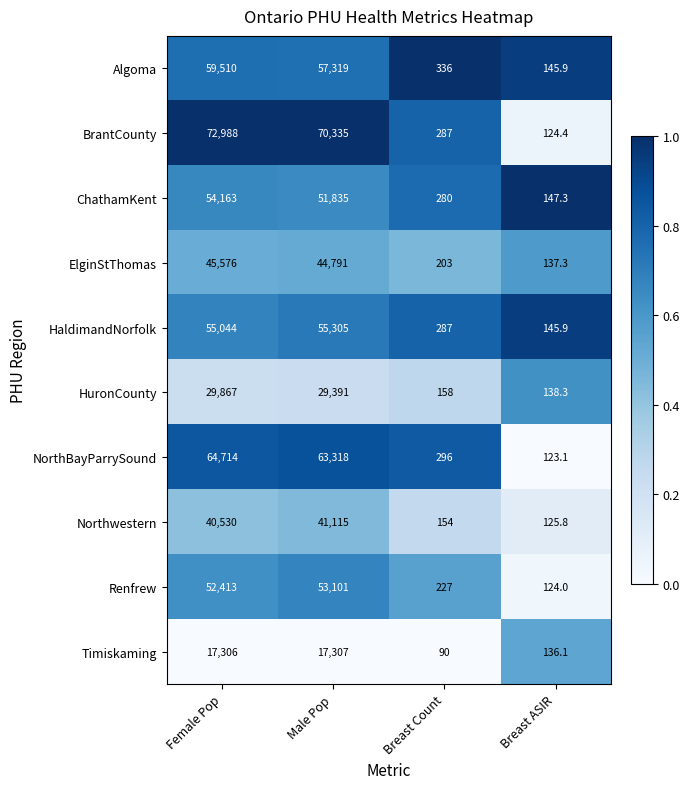

How many series are shown in this chart?

10